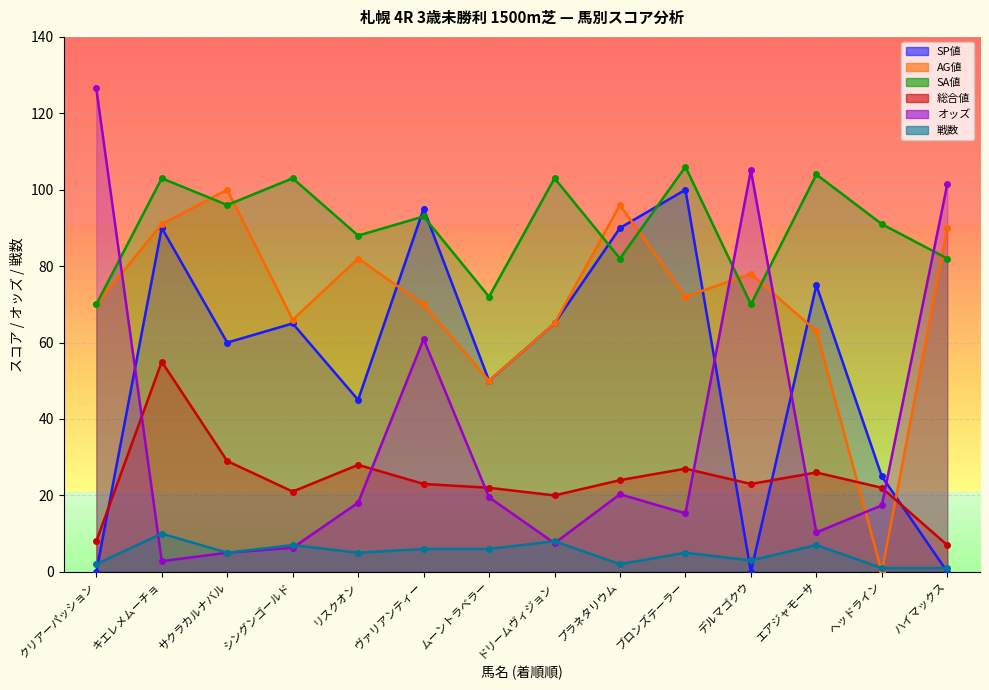

What is the total value across all series at シングンゴールド?

268.3